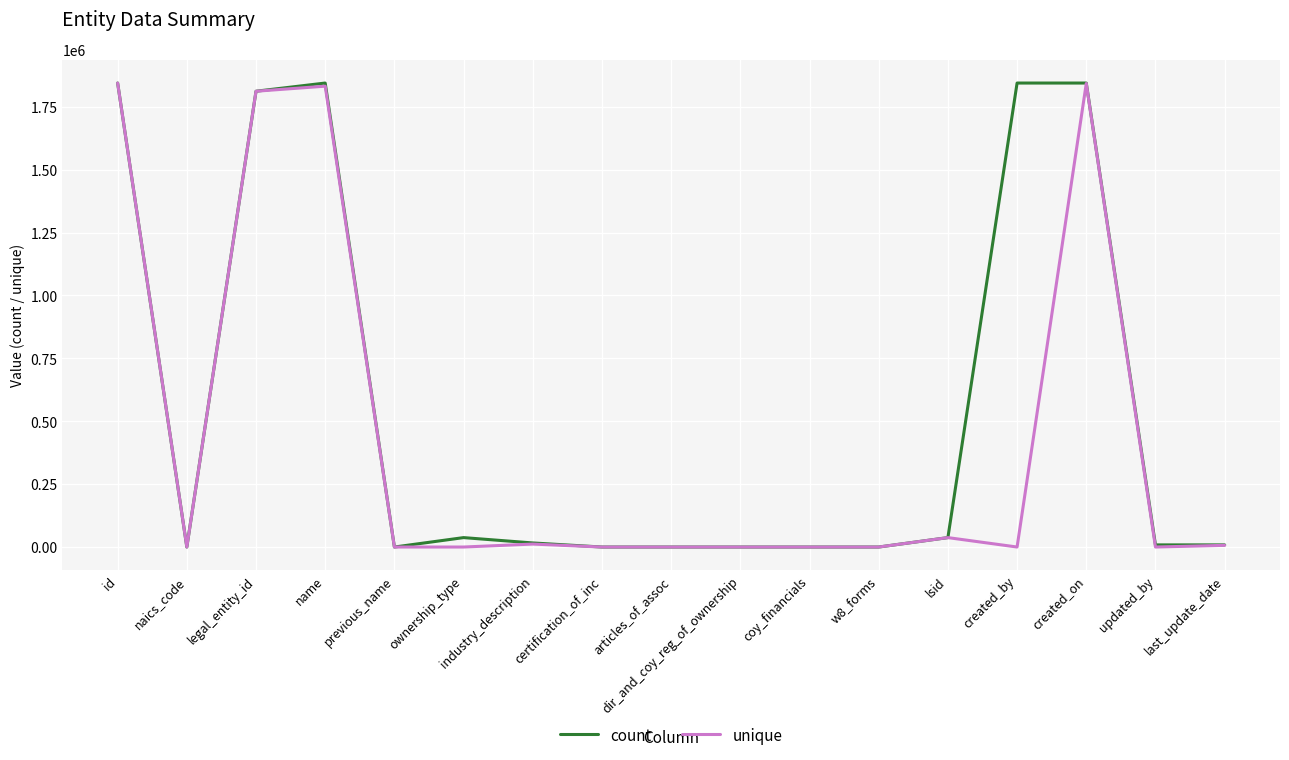

The count series shows 1844465 at name. True or false?

True